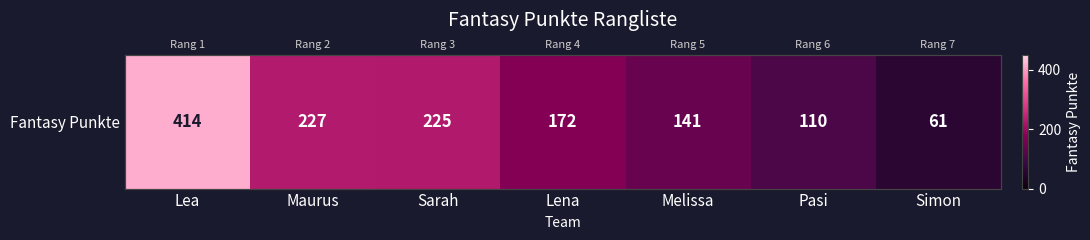

Reading left to right, extract all data points from this chart.

Lea=414	Maurus=227	Sarah=225	Lena=172	Melissa=141	Pasi=110	Simon=61